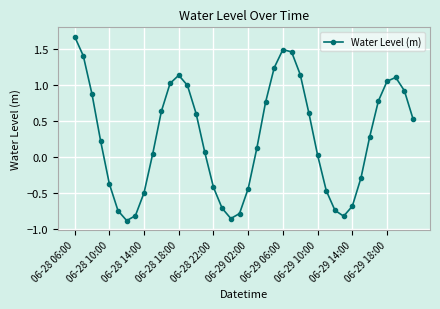

What is the difference between the maximum and minimum values?

2.6